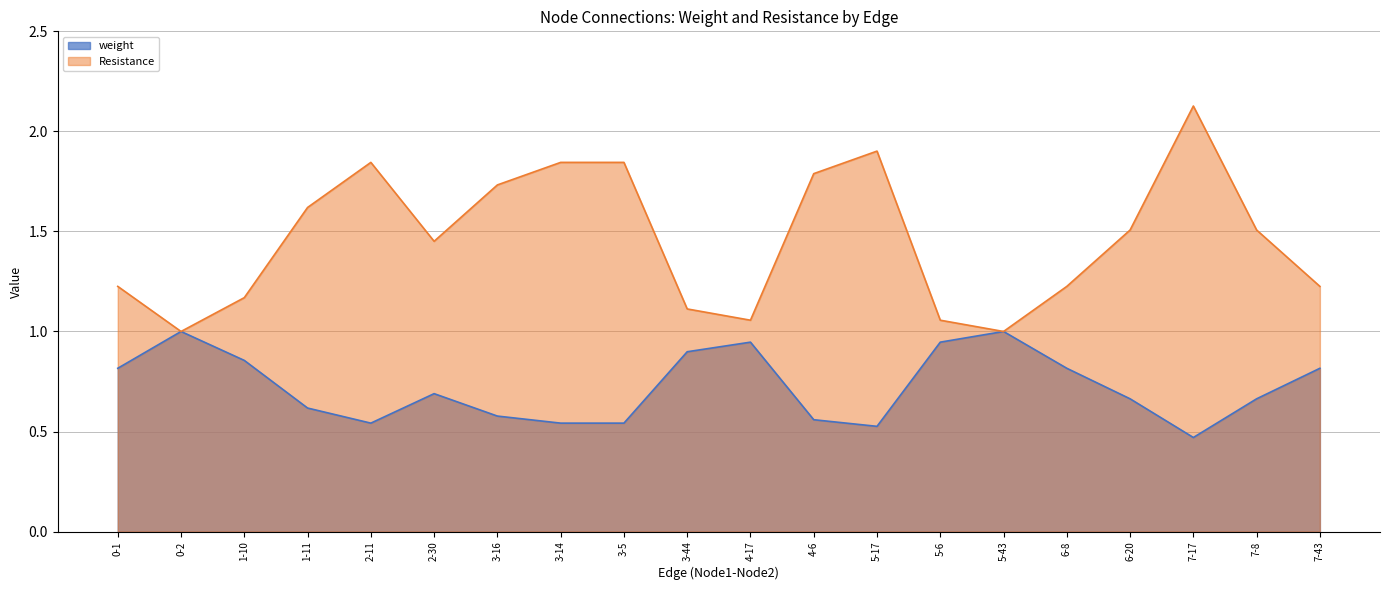

What is the sum of all Resistance values?

29.2